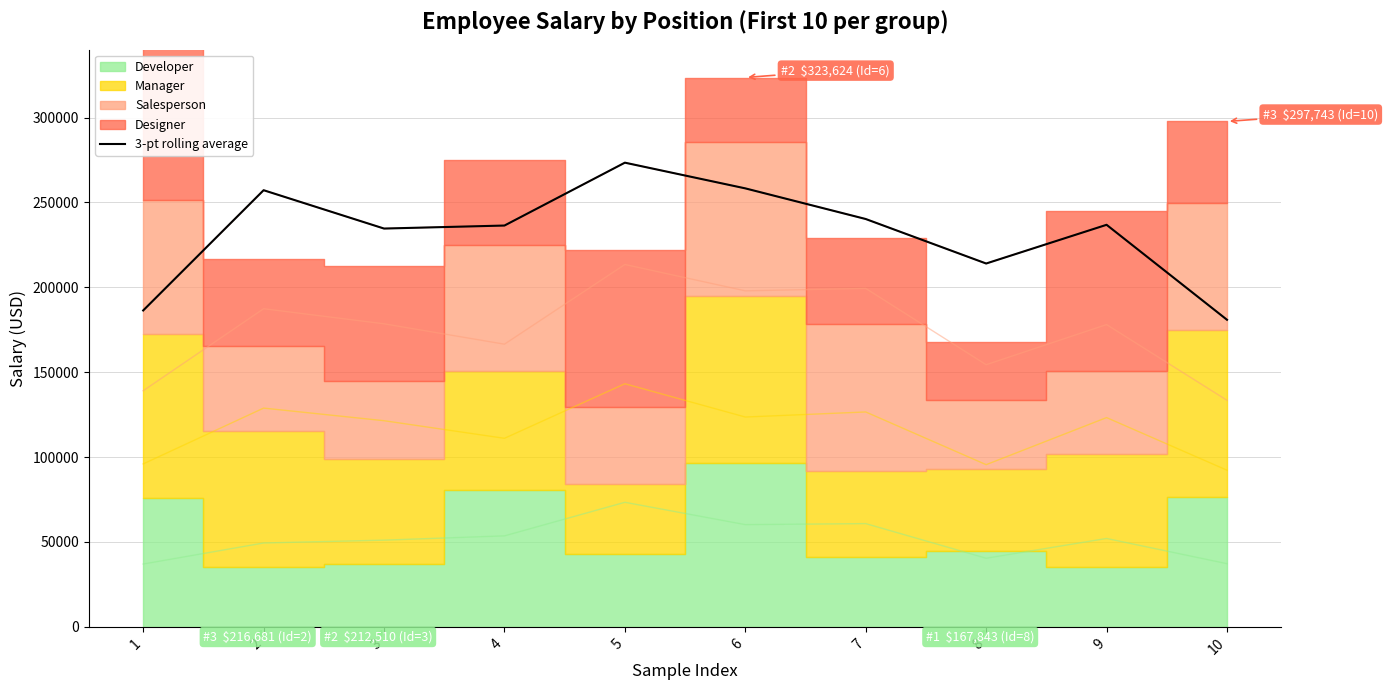

Which label corresponds to the smallest value in the chart?

10